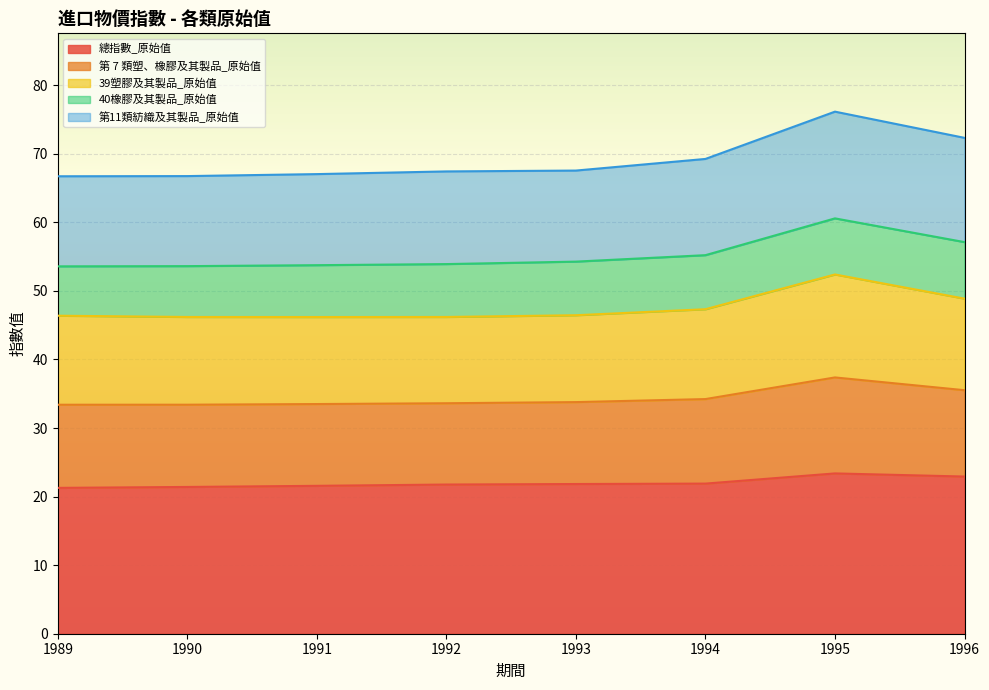

Which series has the largest total across all categories?

總指數_原始值